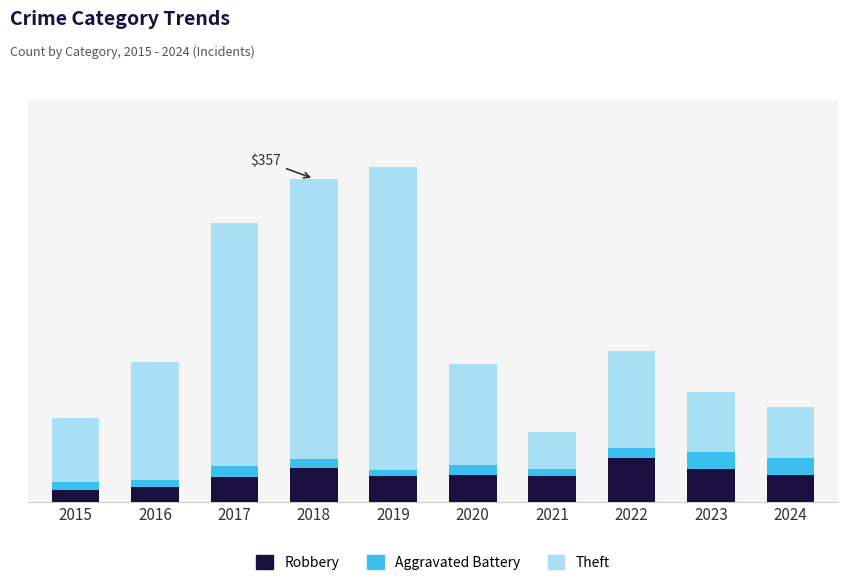

What is the sum of all Robbery values?

297